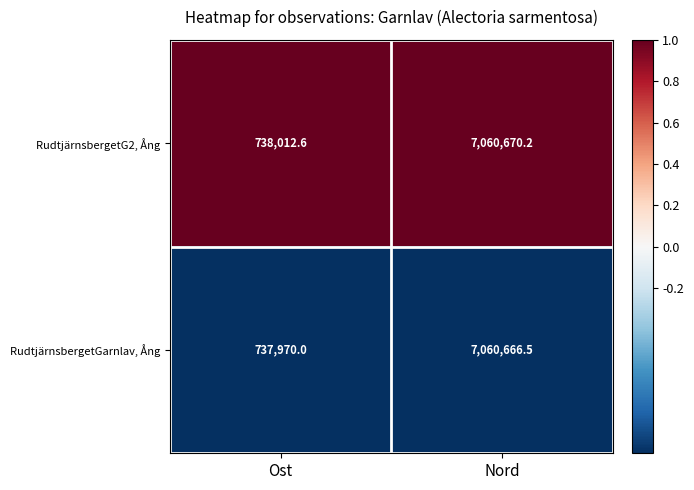

At which category is the sum across all series the highest?

Nord